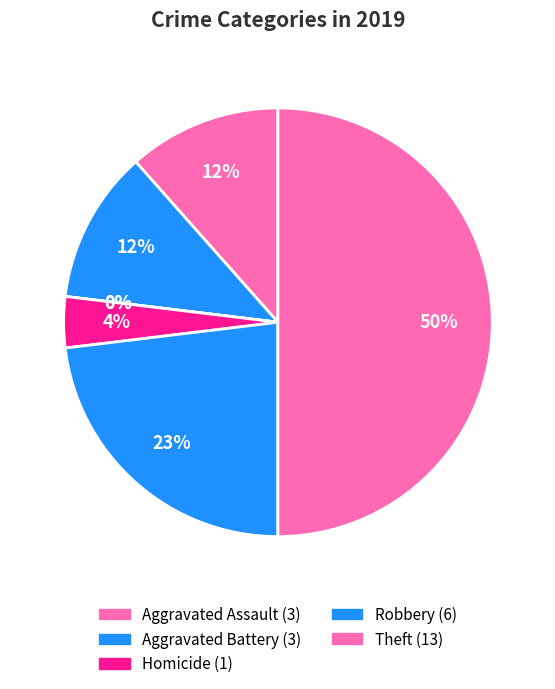

Combined, do Aggravated Assault and Homicide account for over 50%?

No